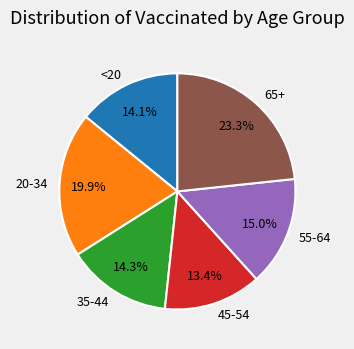

How many slices are in this pie chart?

6